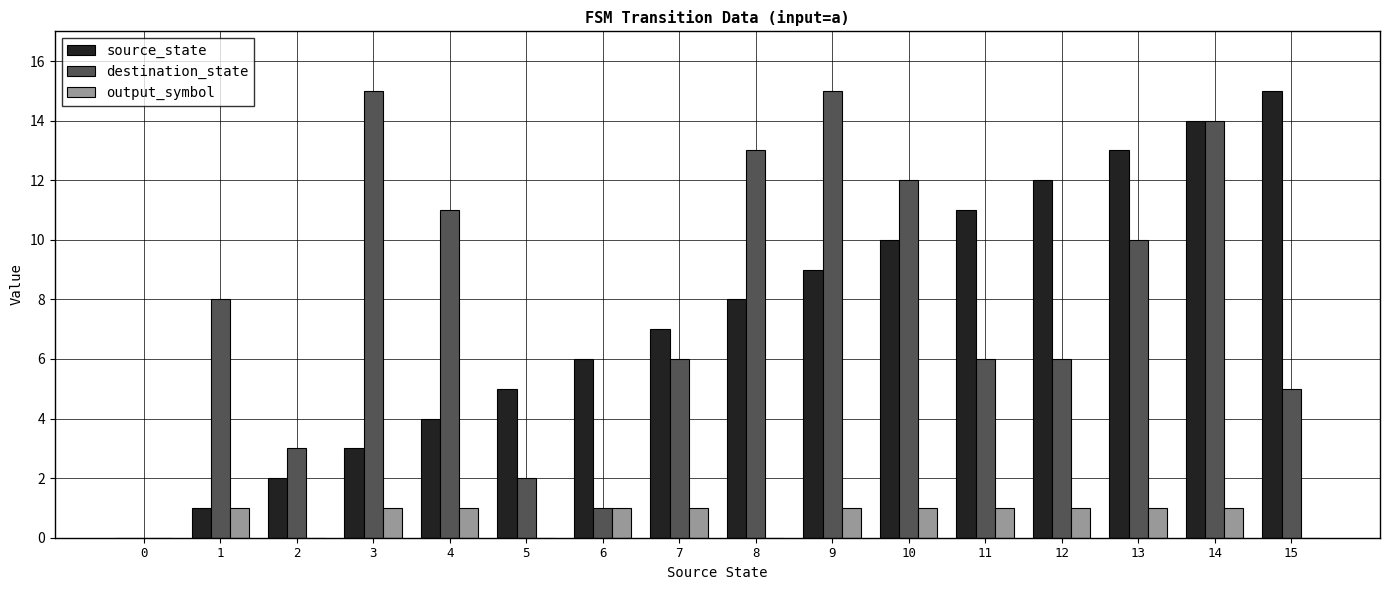

Between 12 and 15, which series saw the biggest shift?

source_state